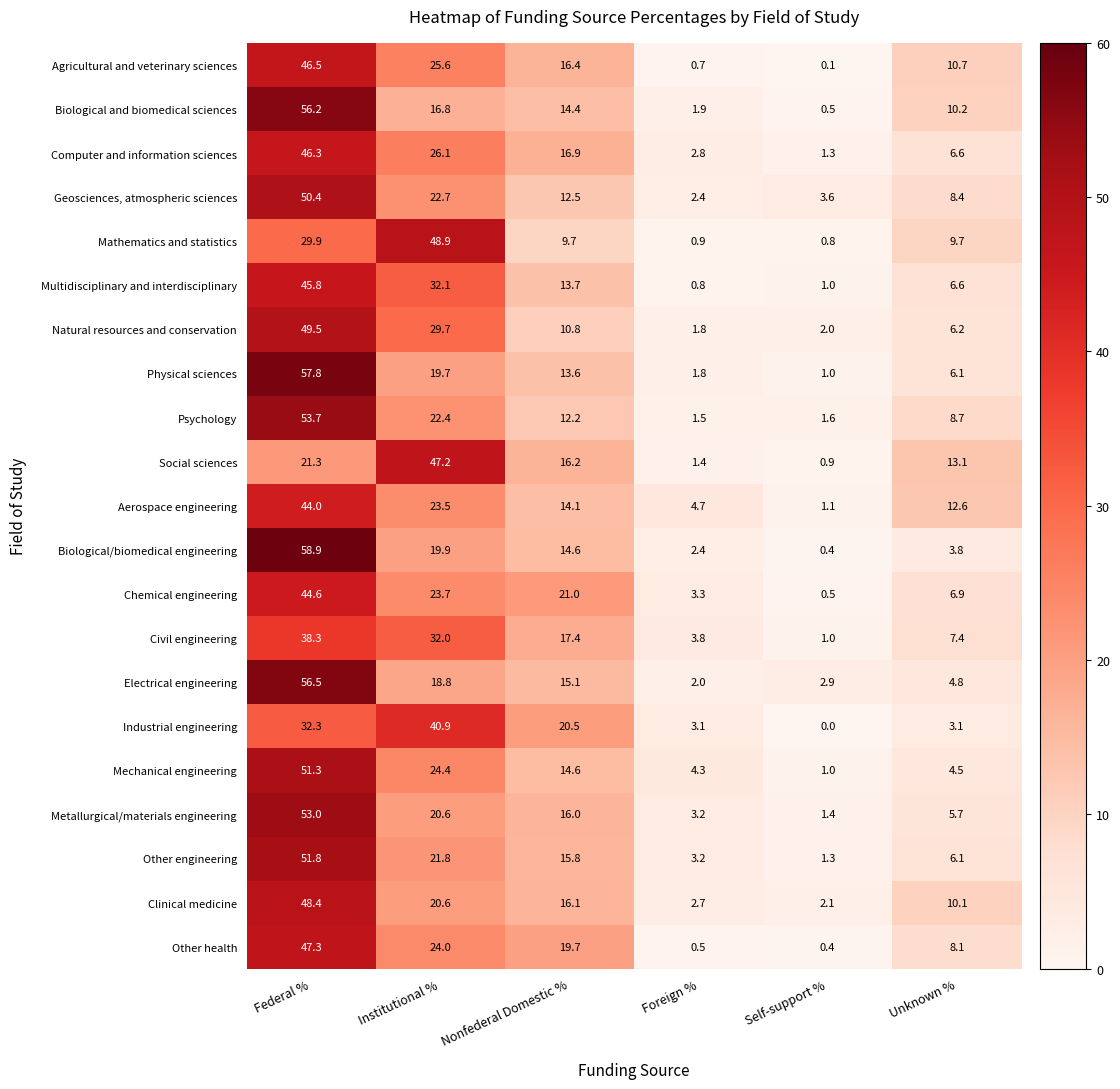

What is the sum of all Physical sciences values?

100.0